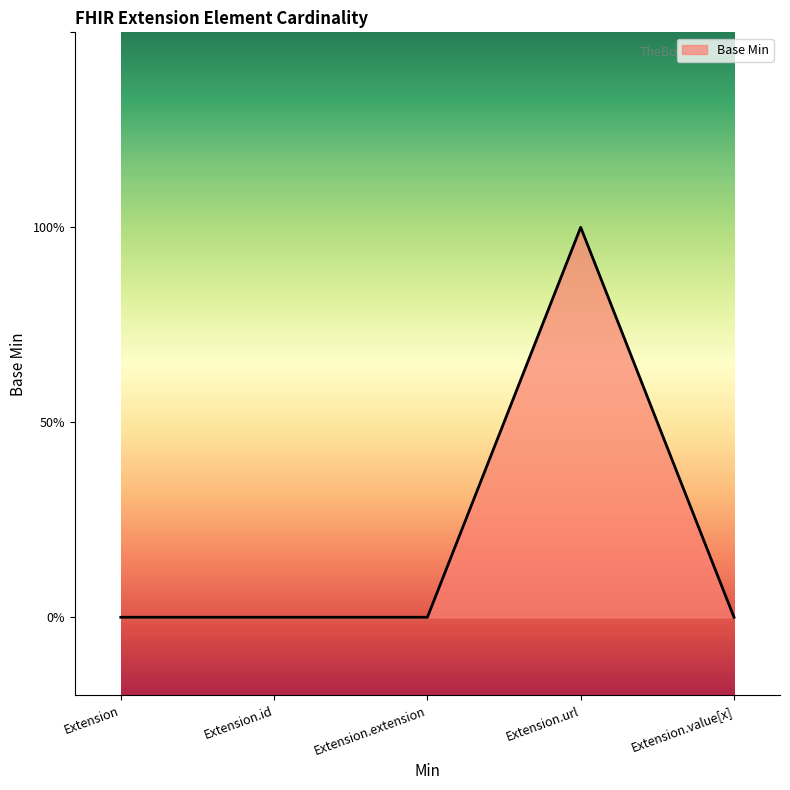

Reading right to left, what are all the values shown in this chart?

0	1	0	0	0